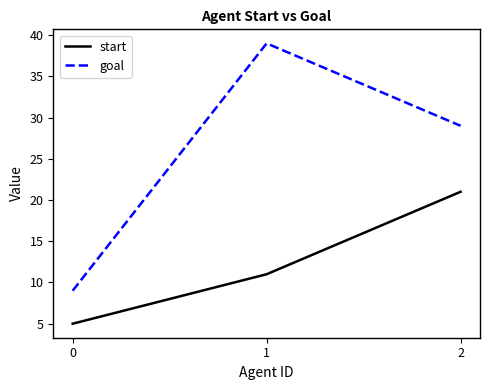

How many values in the start series are below 11?

1